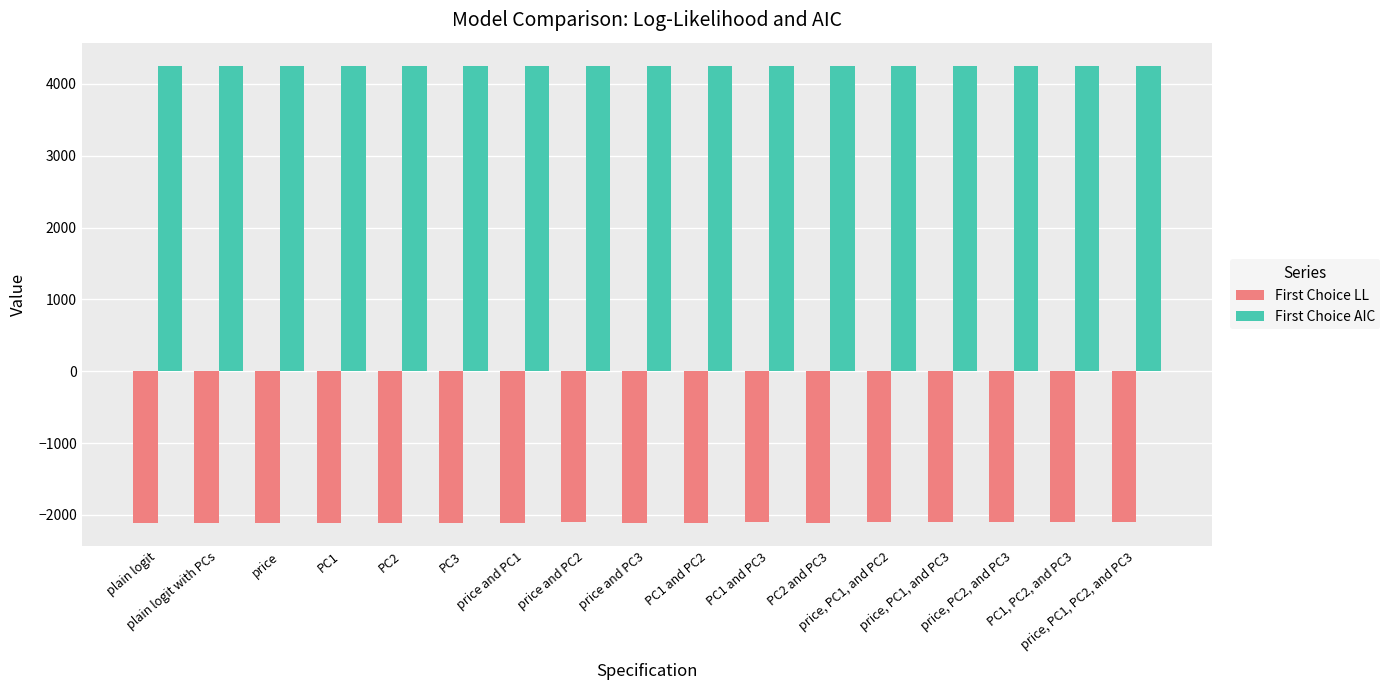

What are all the series names shown in the legend?

First Choice LL, First Choice AIC